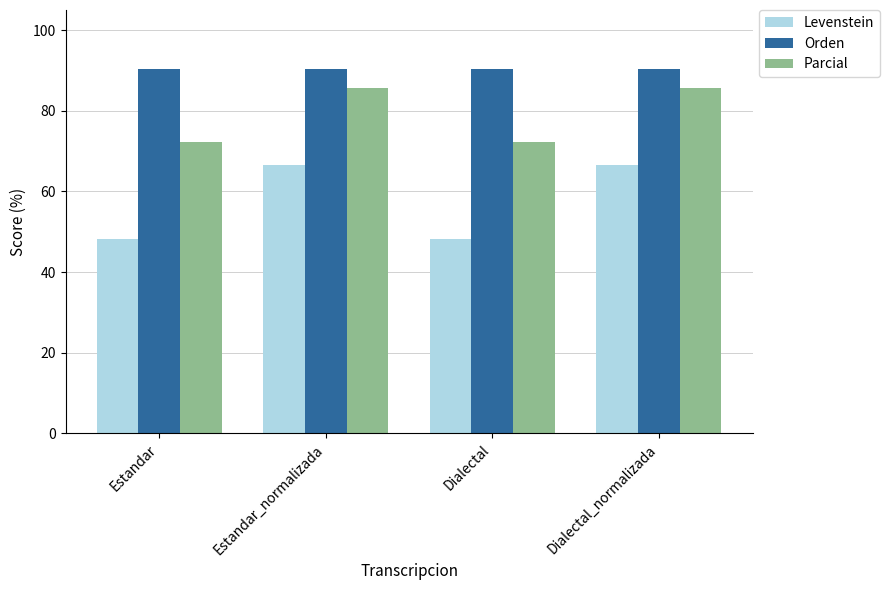

What is the lowest value of the Levenstein series?

48.3